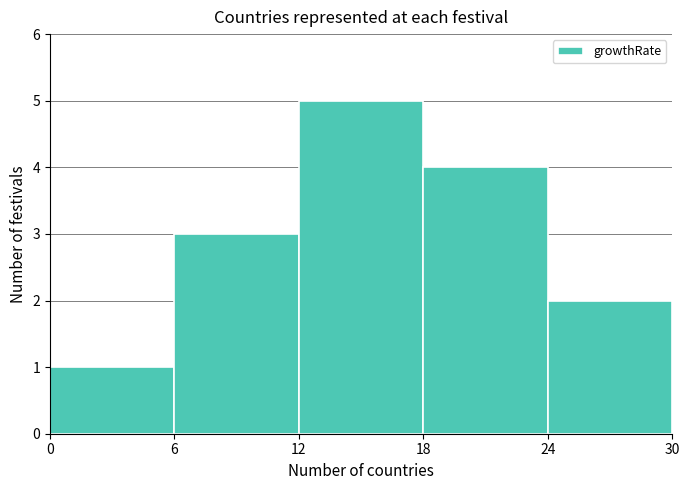

Reading left to right, list every bar in this chart as the range it spans on the x-axis followed by its height. The values are not printed on the chart, so give them approximately, as read against the axis.

0 to 6: 1
6 to 12: 3
12 to 18: 5
18 to 24: 4
24 to 30: 2